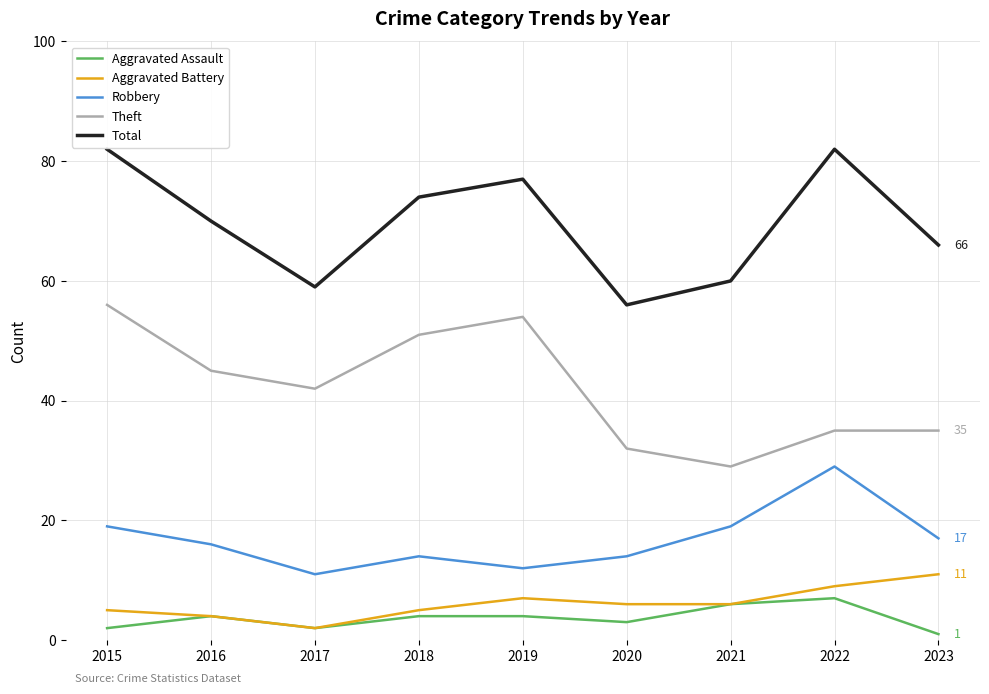

Is it true that Aggravated Battery equals 16 at 2023?

False